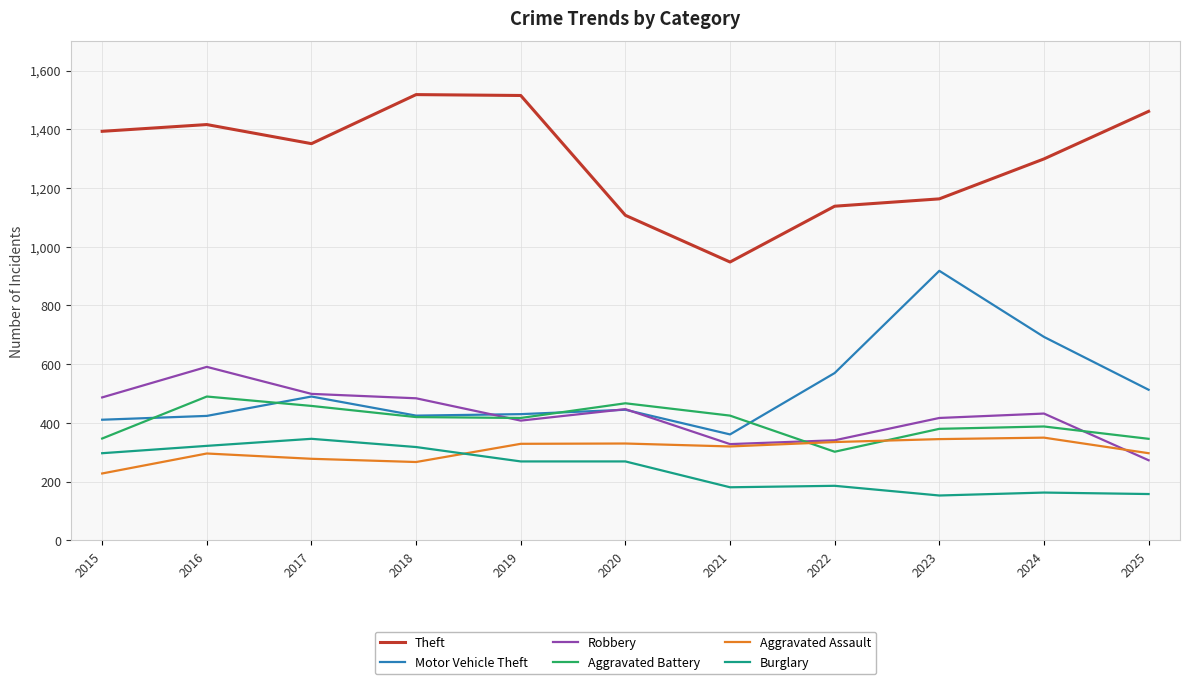

Which series changed the most between 2019 and 2020?

Theft